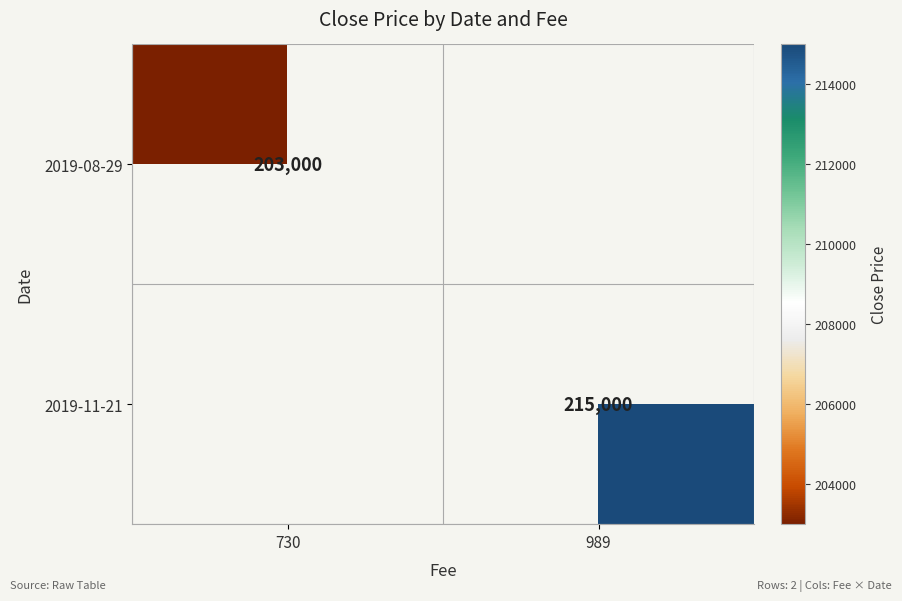

The 2019-08-29 series shows 317149 at 730. True or false?

False